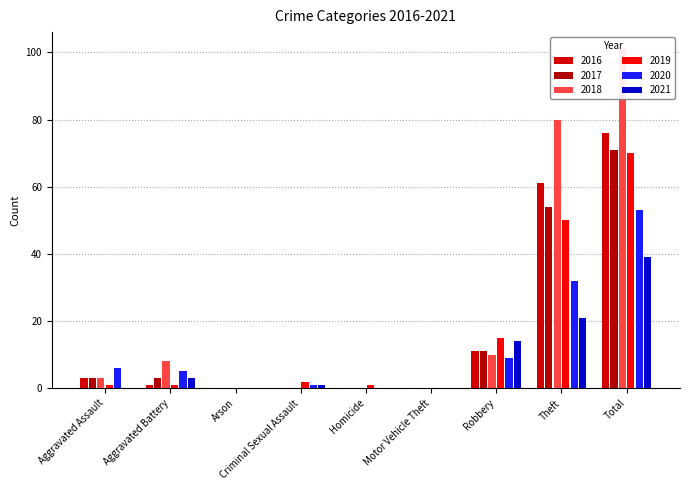

Which series has the largest range (max minus min)?

2018